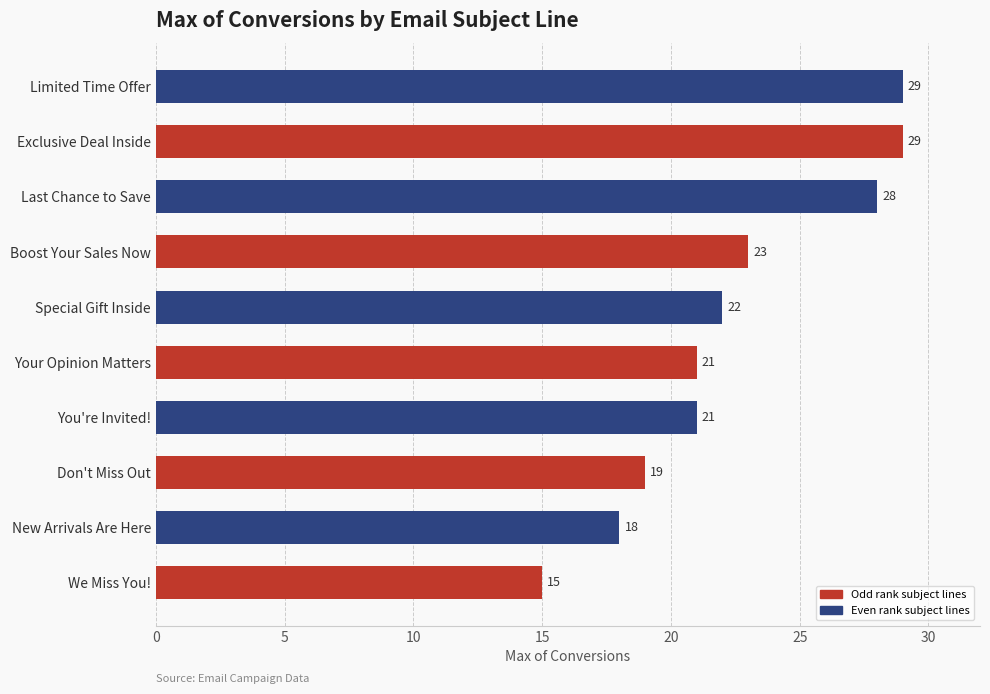

Which category has the lowest value across all series?

We Miss You!